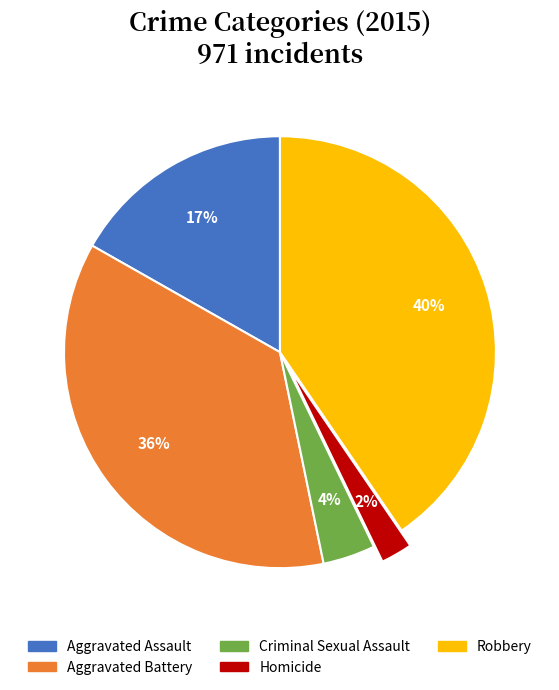

Does Robbery represent more than half of the total?

No